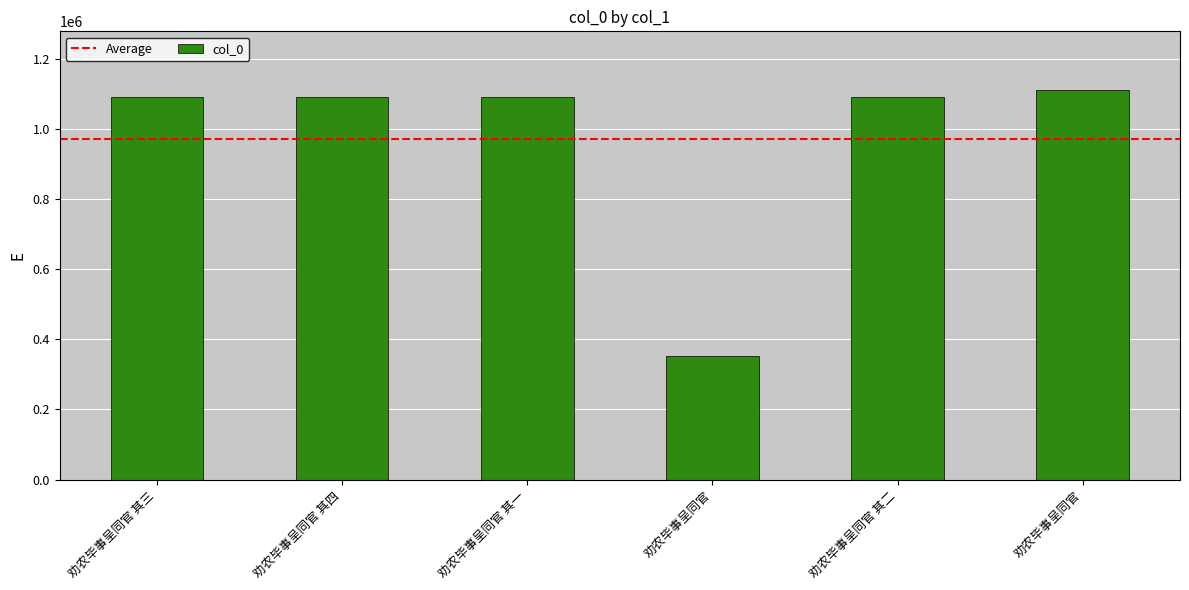

Rank the categories by value from lowest to highest.

劝农毕事呈同官, 劝农毕事呈同官 其一, 劝农毕事呈同官 其二, 劝农毕事呈同官 其三, 劝农毕事呈同官 其四, 劝农毕事呈同官